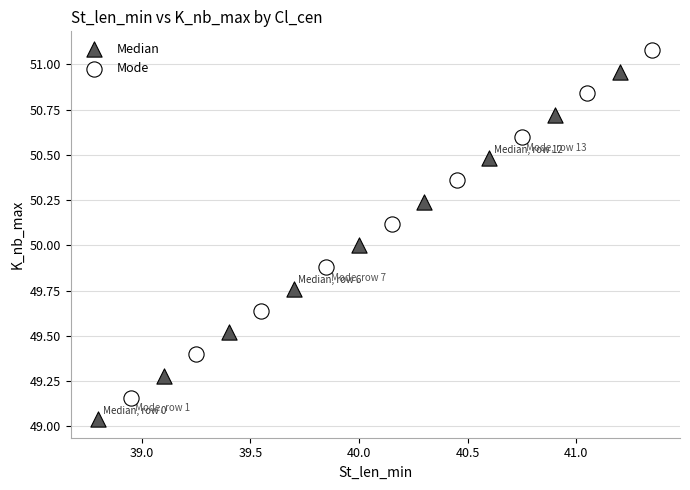

Which series reaches the minimum Y coordinate?

Median